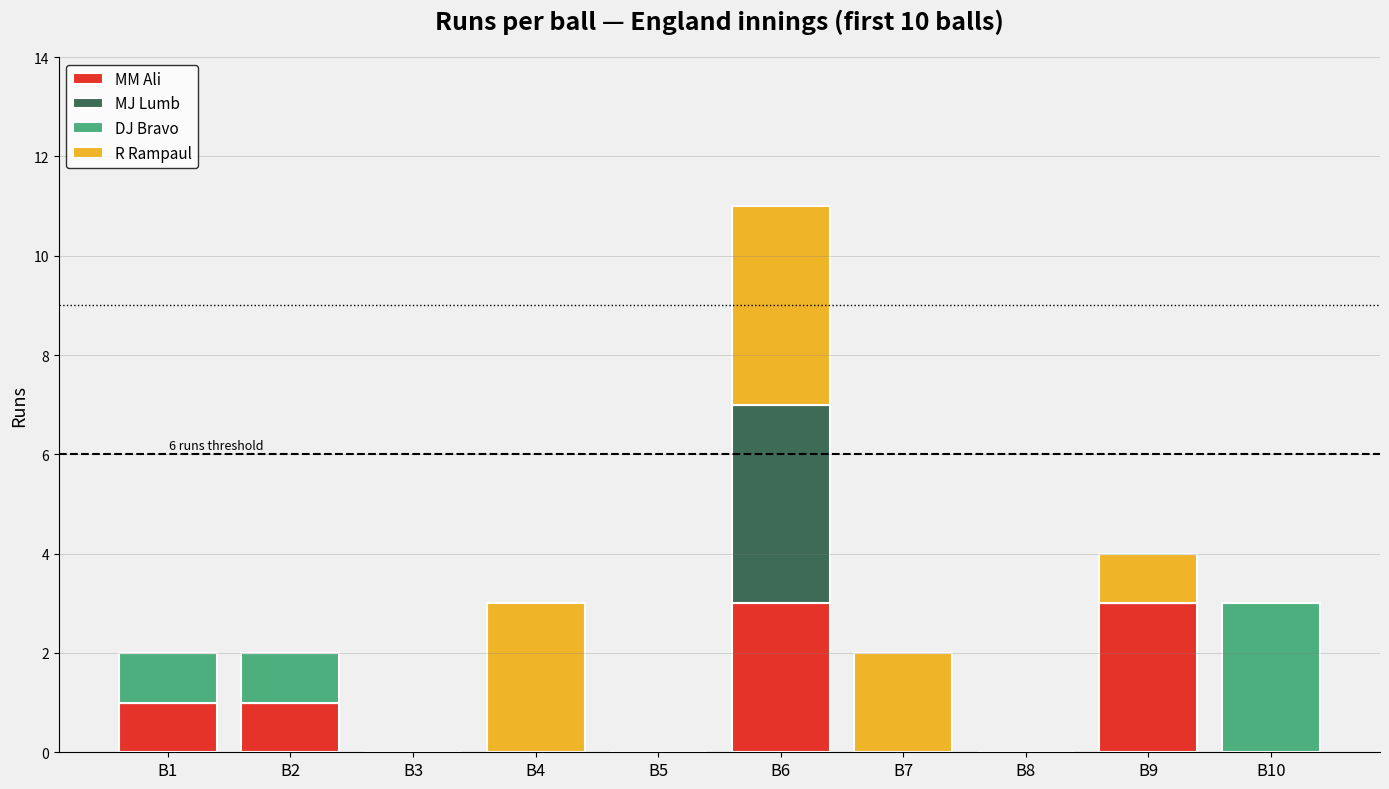

Is it true that MM Ali equals 0 at B5?

True